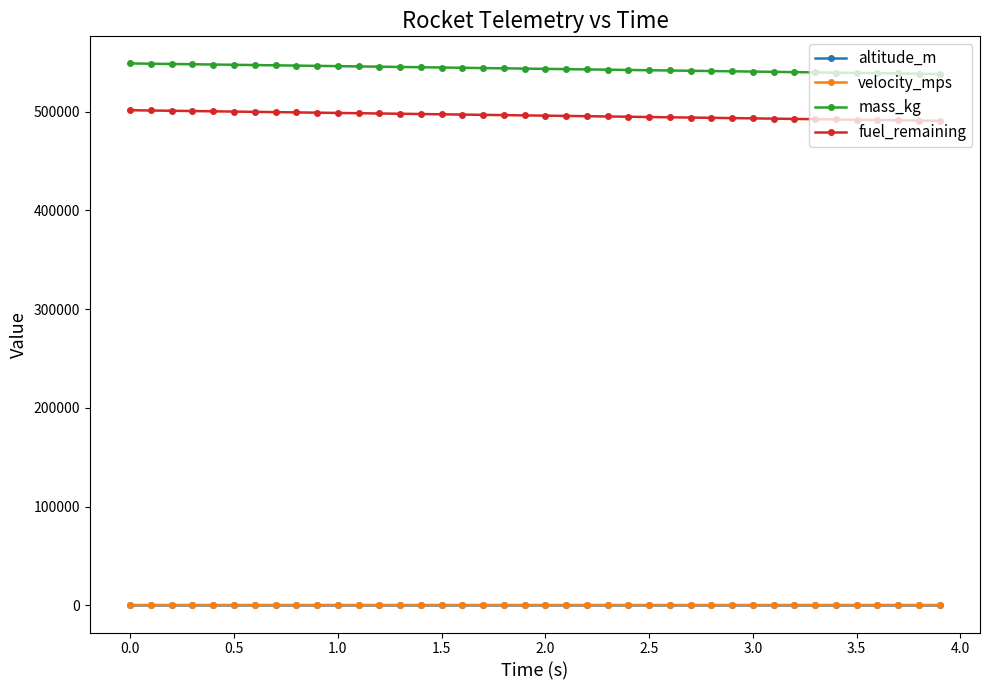

At how many categories does at least one series exceed 497964?

40